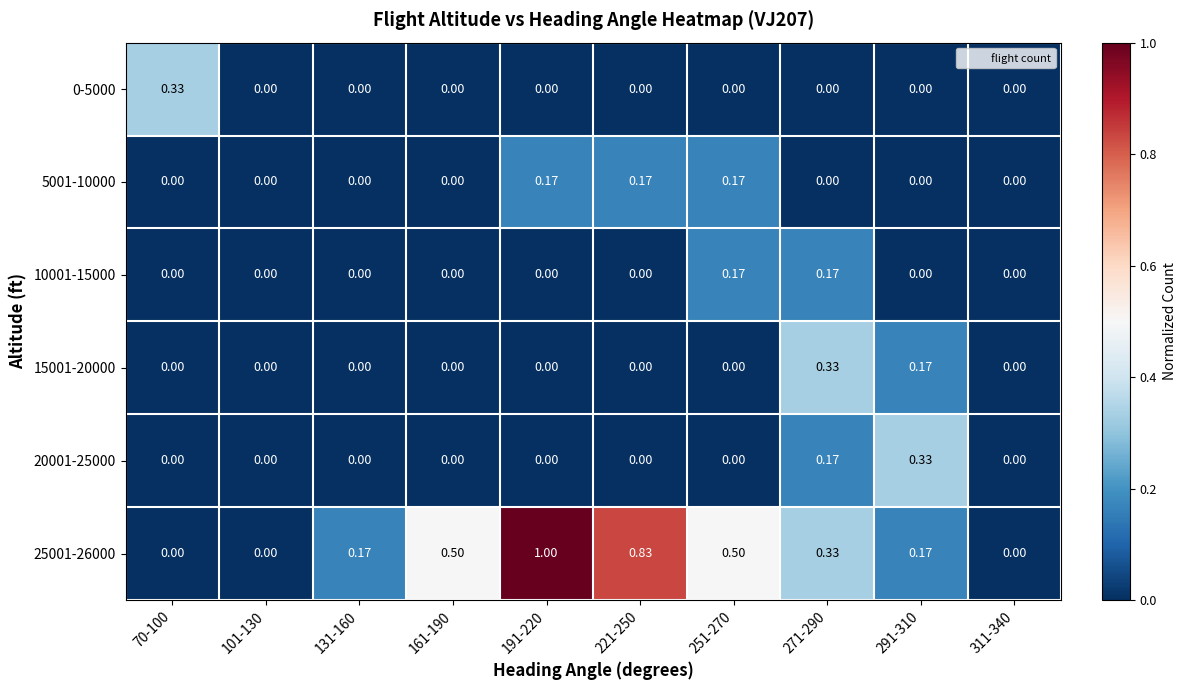

How many values in 10001-15000 are above zero?

2